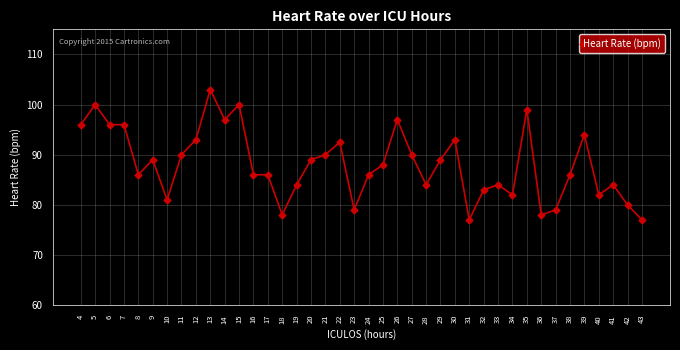

At which category does the data reach its first local peak?

5